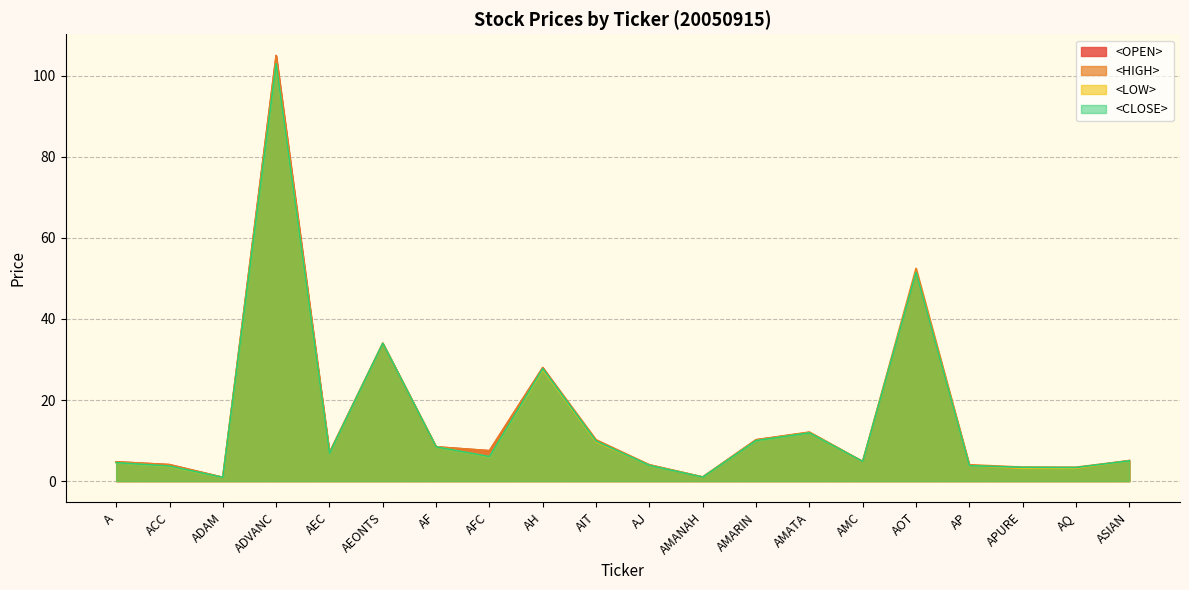

What is the spread (max minus min) of values at AMARIN?

0.2